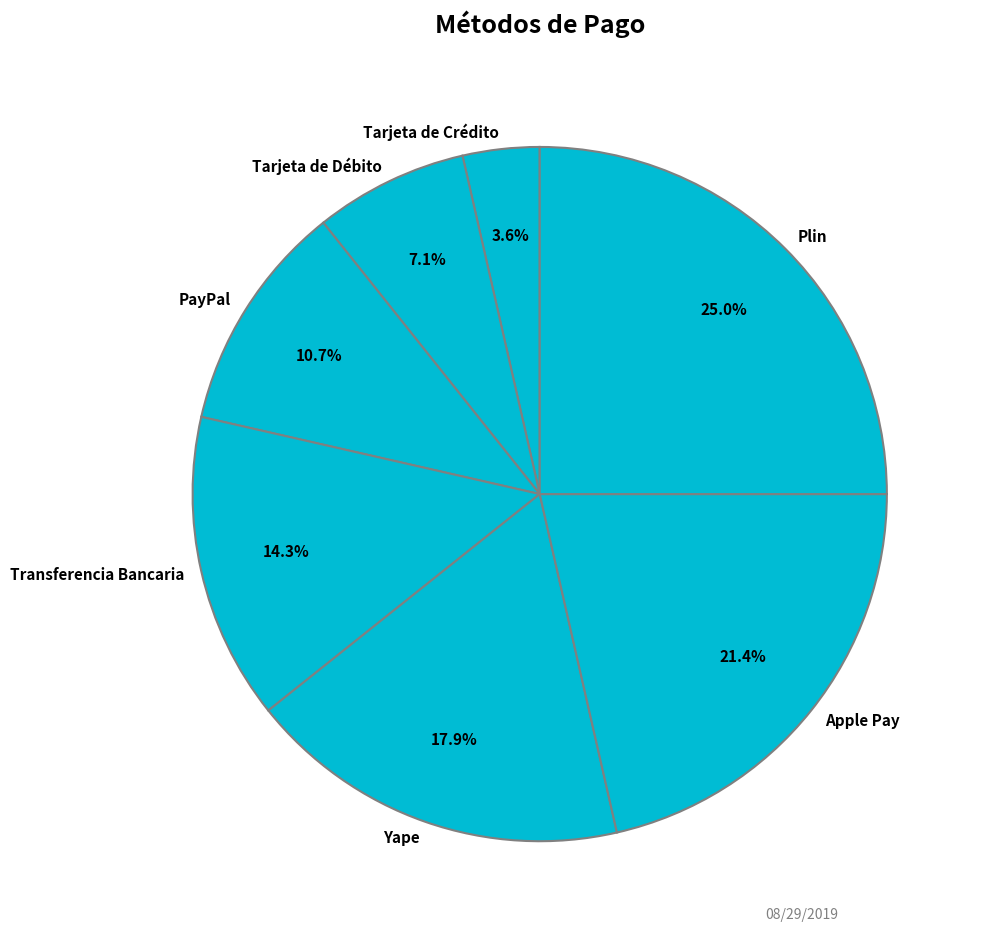

Approximately how many times larger is the value at Apple Pay compared to Tarjeta de Débito?

3.0